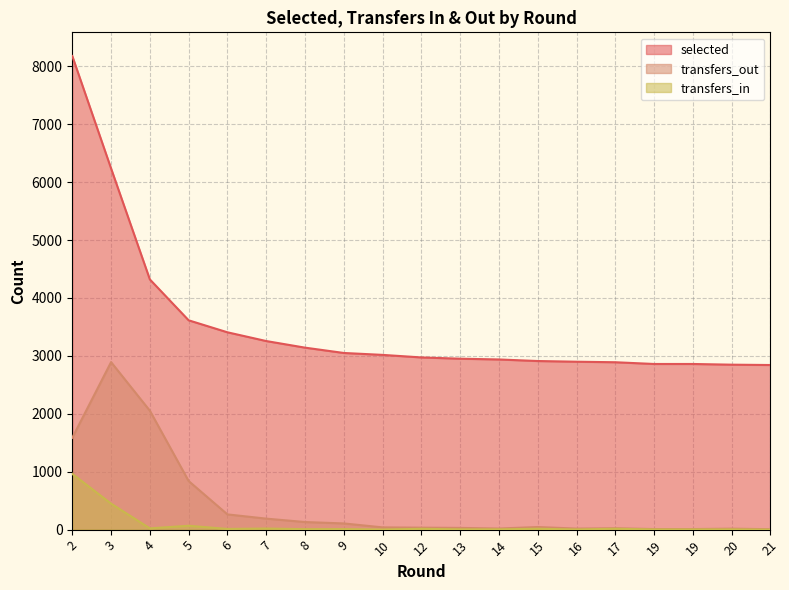

True or false: selected and transfers_in cross at least once.

False